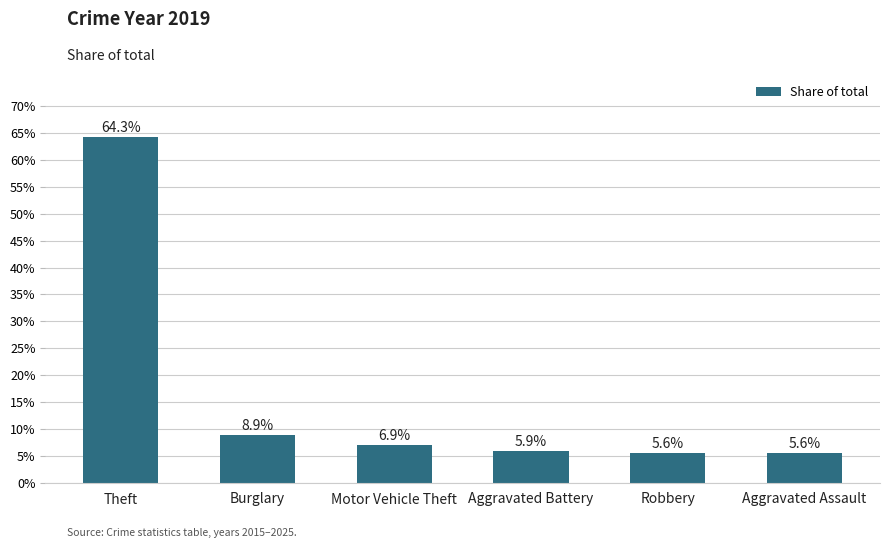

The chart shows a value of 5.6 at Aggravated Assault. True or false?

True